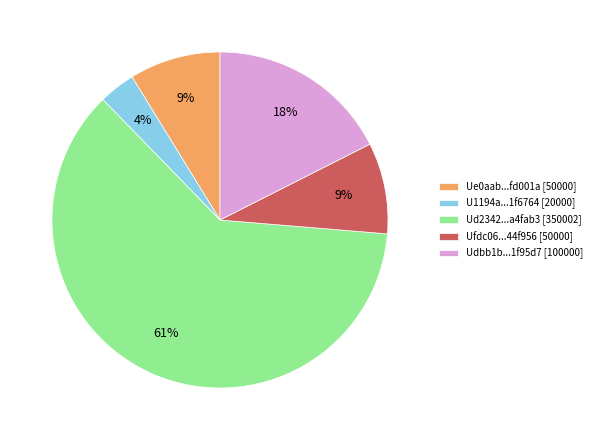

Which category has the smallest portion of the pie?

U1194a...1f6764 [20000]